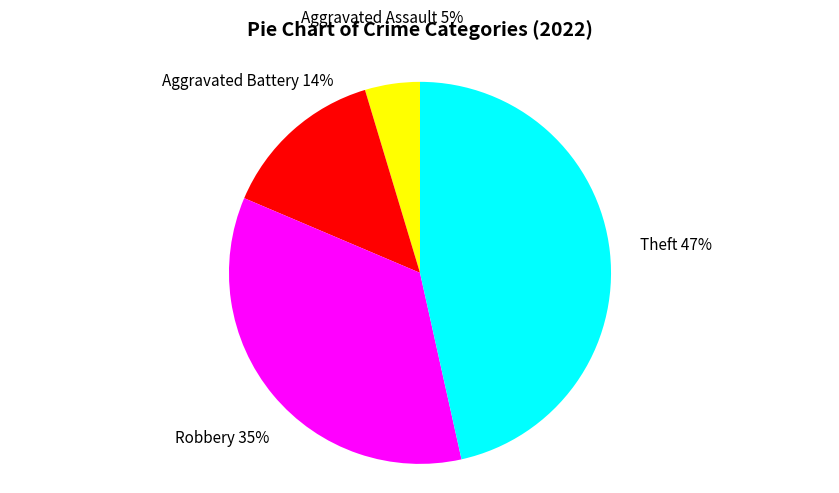

To the nearest percent, what is the difference between the Robbery and Theft slice percentages?

12%